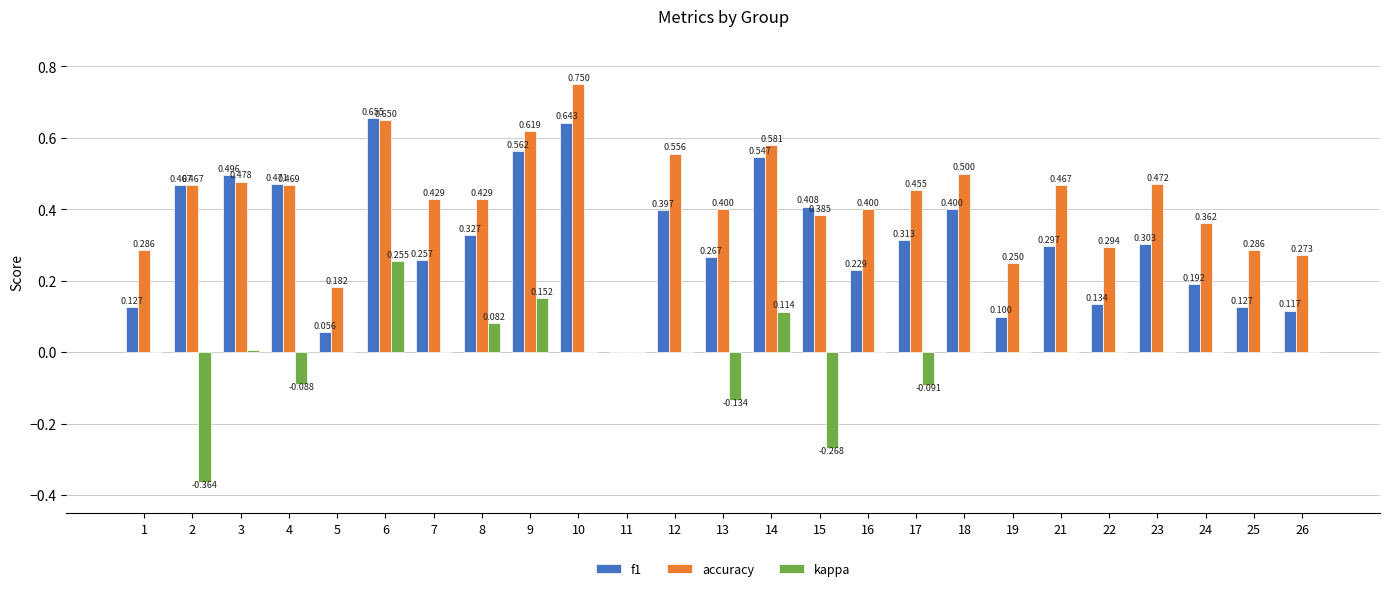

Is the value of kappa at 9 greater than the value of accuracy at 6?

No